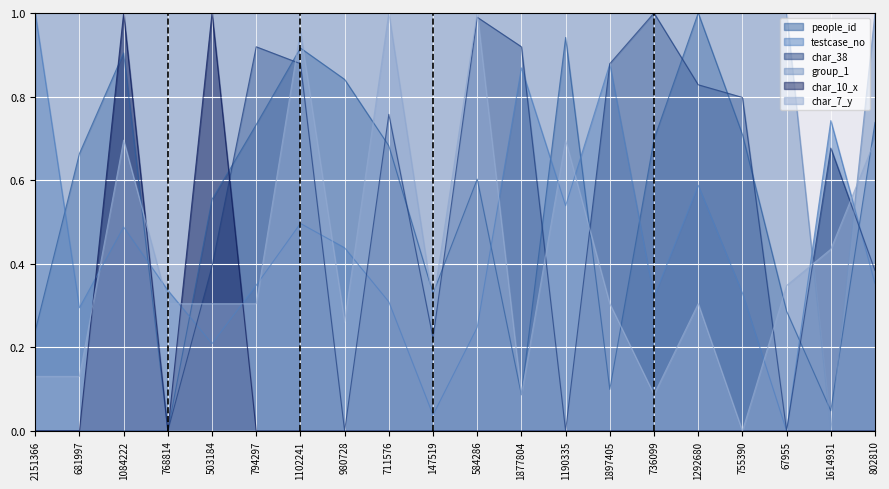

True or false: char_7_y has more than 2 points higher than both neighbors.

True